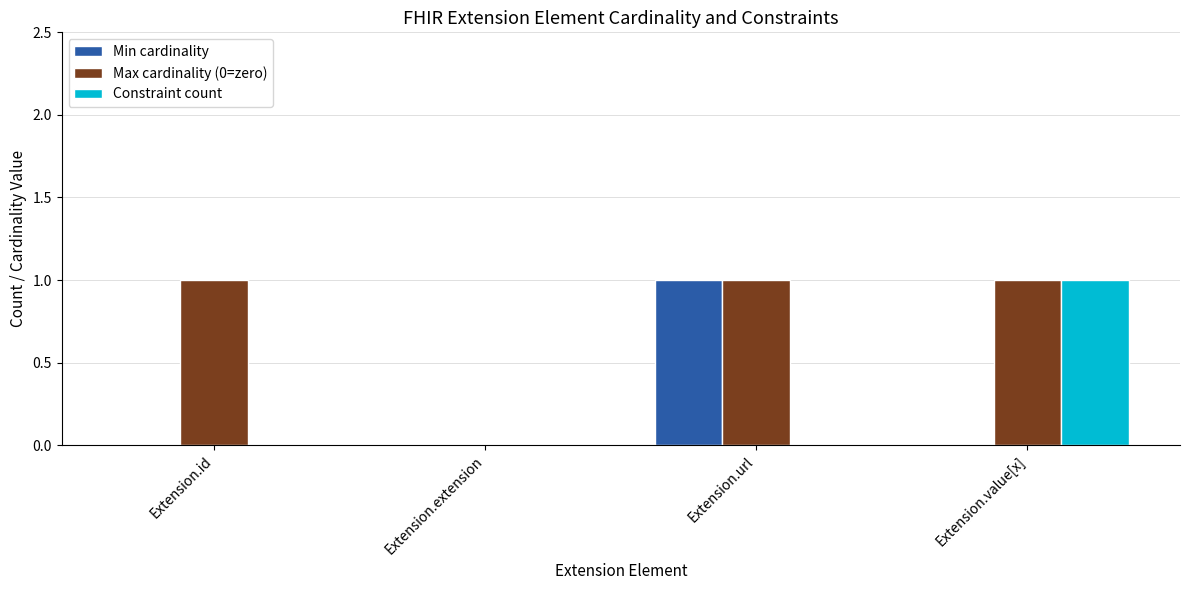

The Constraint count series shows 0 at Extension.extension. True or false?

True